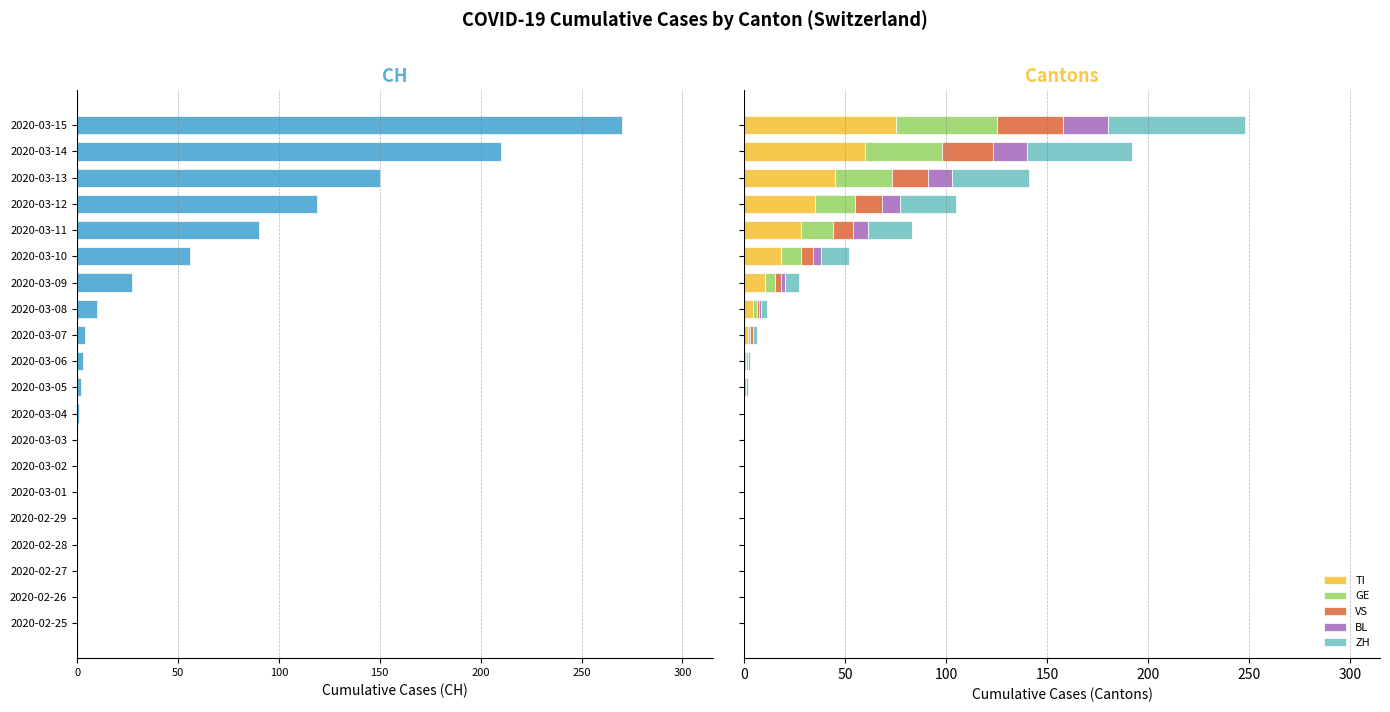

What is the average value of the ZH series?

12